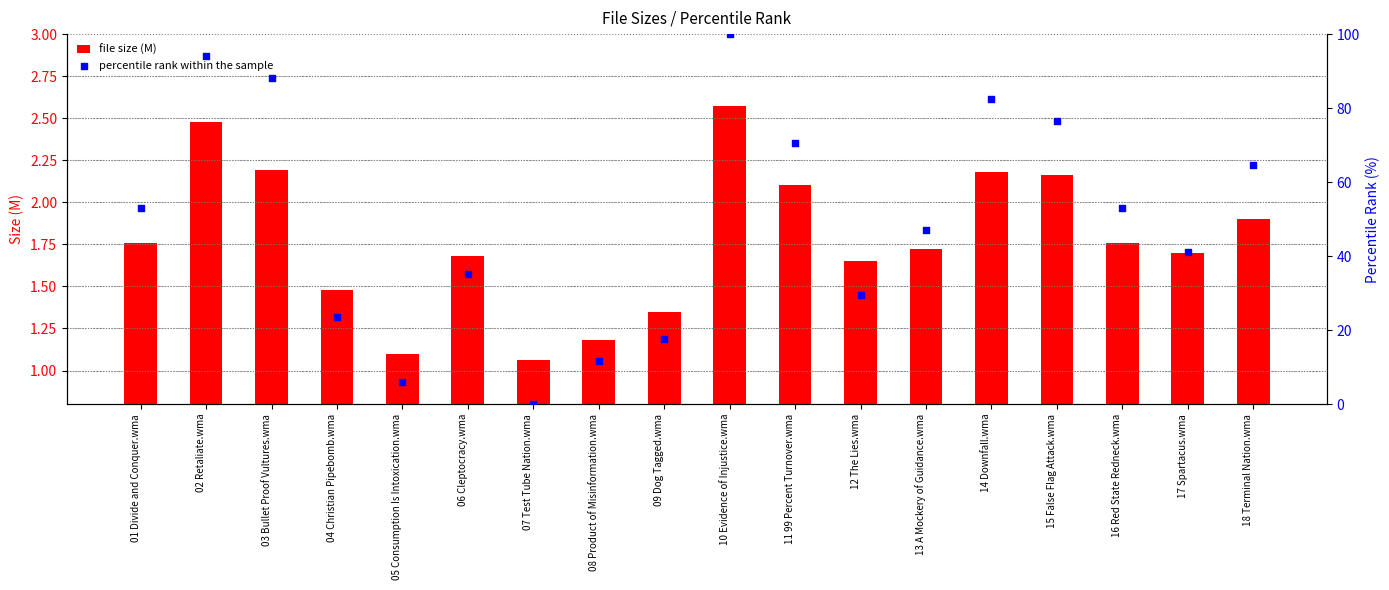

Which series has the largest total across all categories?

percentile rank within the sample